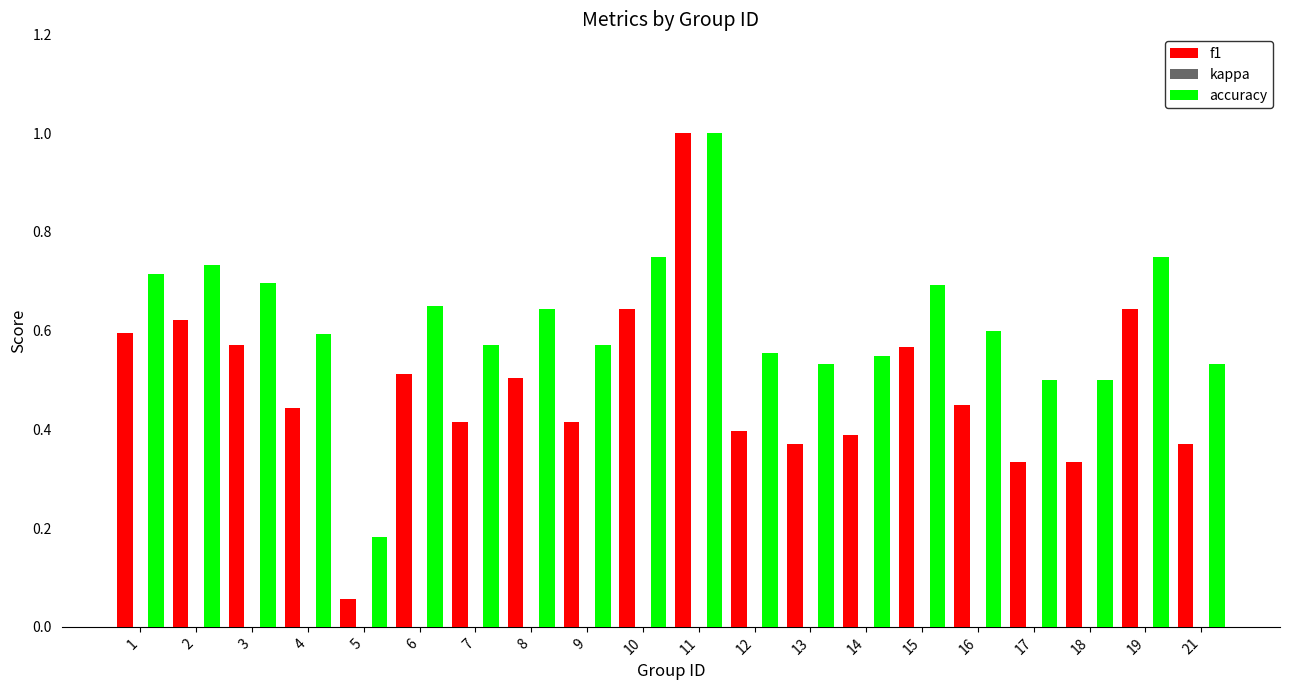

Is it true that f1 equals 0.2 at 16?

False